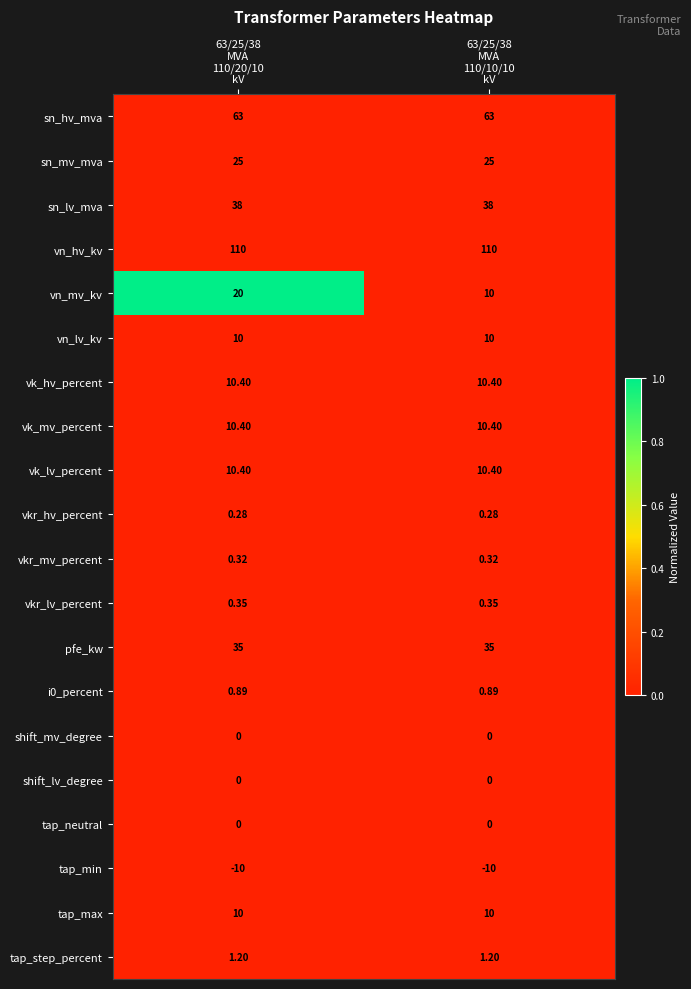

Which series has the widest spread of values?

vn_mv_kv